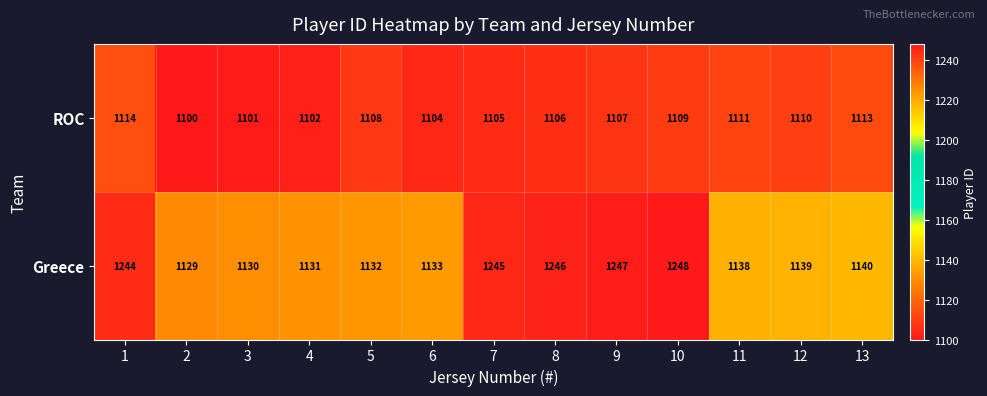

What is the difference between the maximum and second lowest values in the Greece series?

118